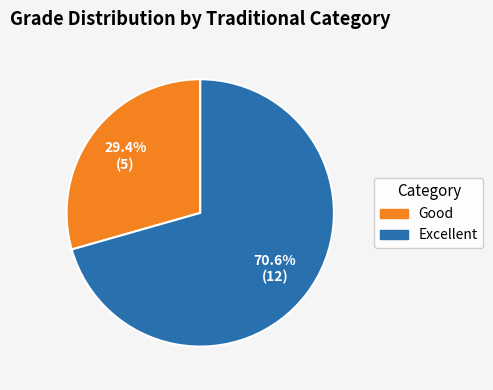

What is the smallest slice in the pie chart?

Good